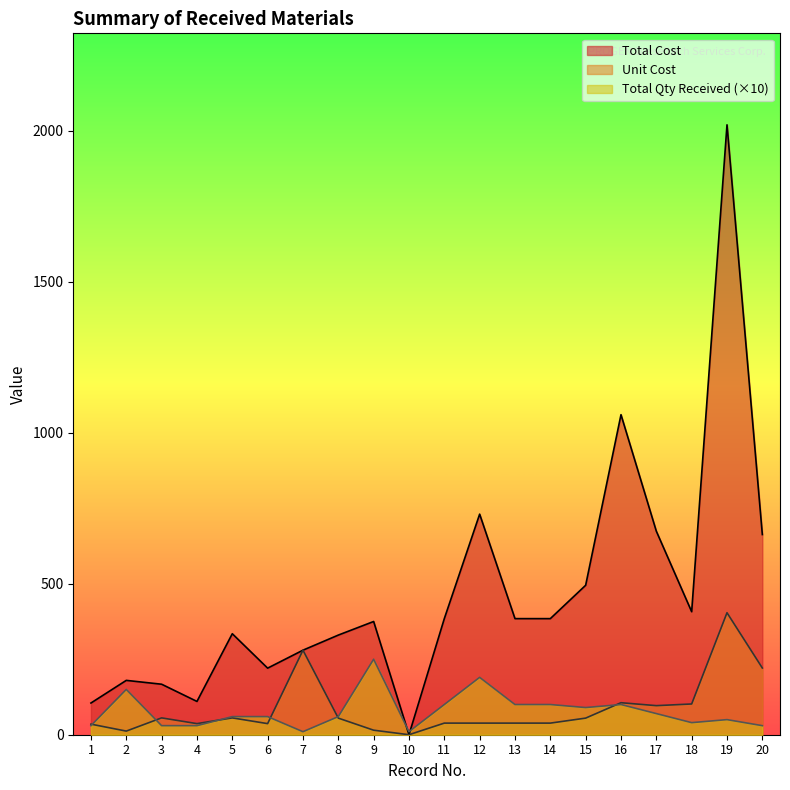

In Total Qty Received, how many points are higher than both neighbors (excluding endpoints)?

5